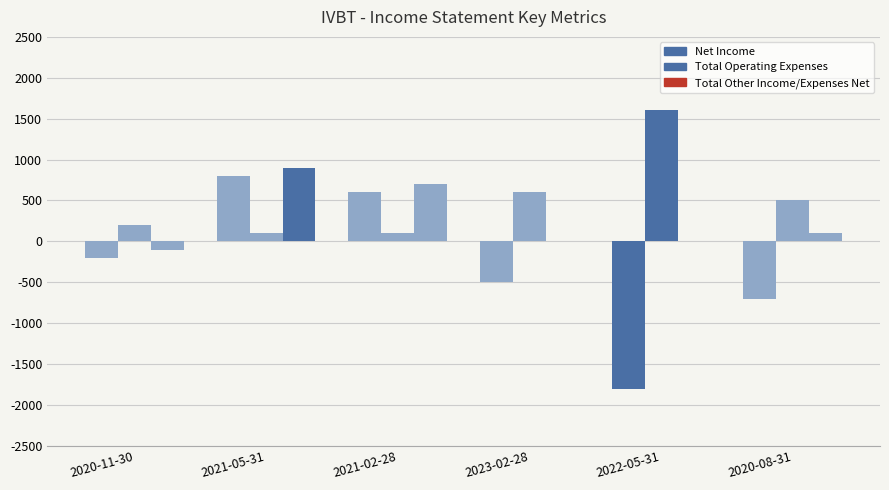

At which label is Net Income closest to -500?

2023-02-28